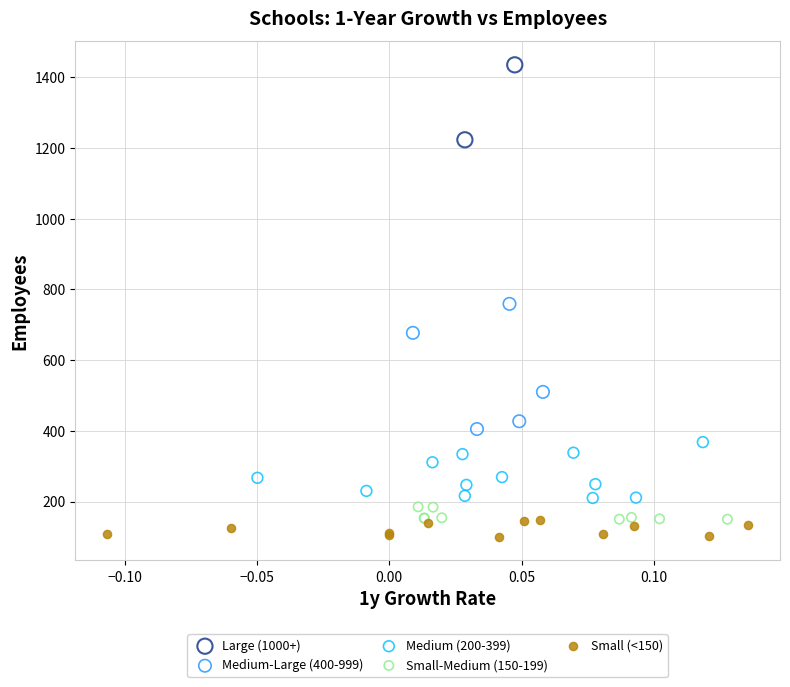

Which series contains the lowest Y value?

Small (<150)